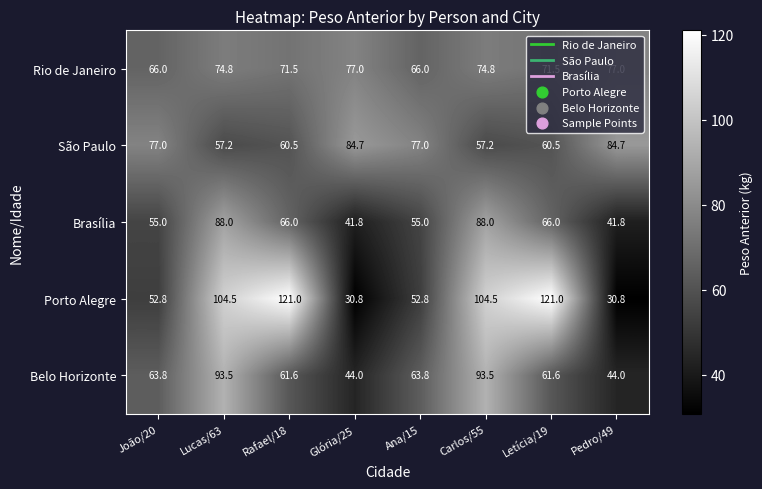

Between Carlos/55 and Letícia/19, which series saw the biggest shift?

Belo Horizonte